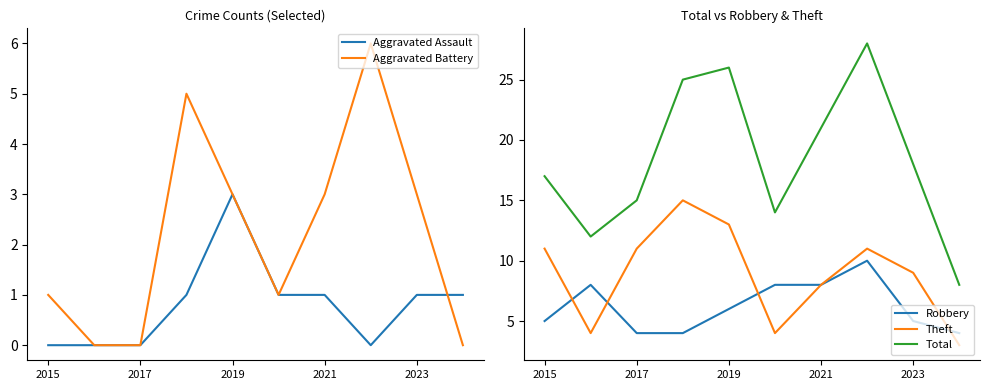

How many series are shown in this chart?

5